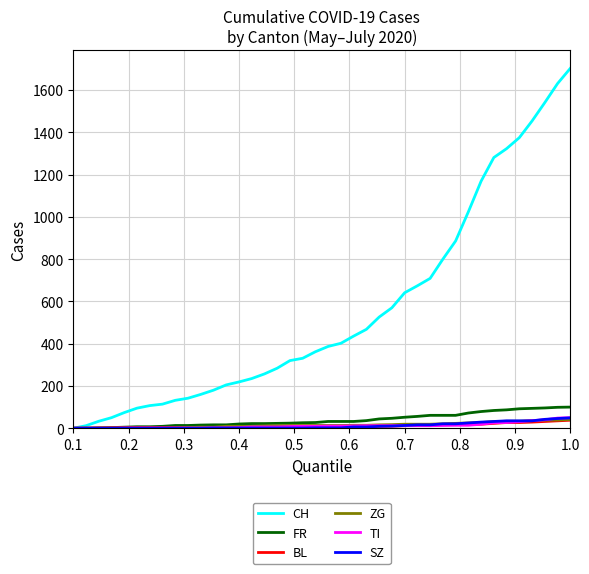

Which series has the widest spread of values?

CH